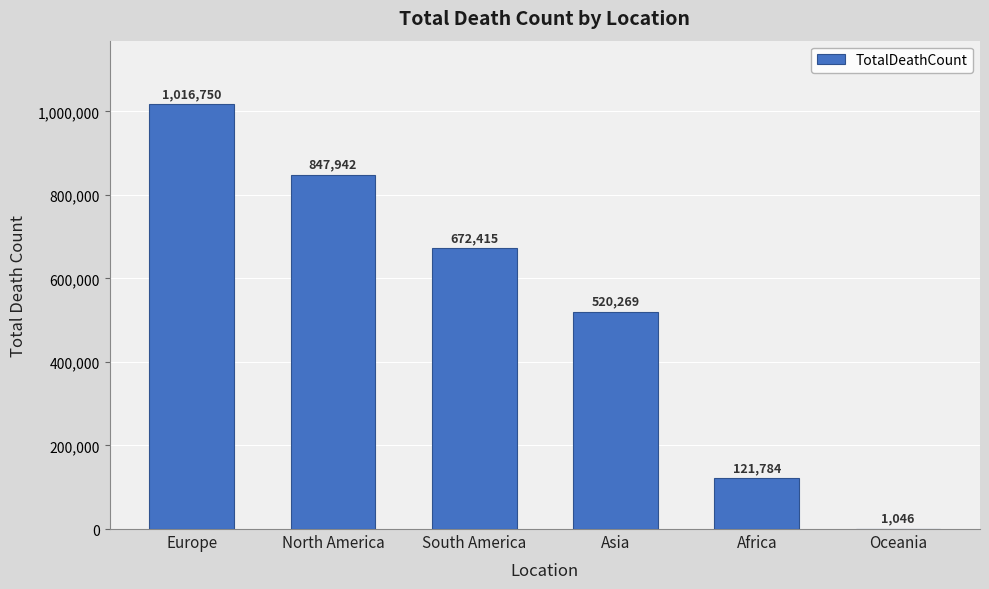

What is the change in value from North America to South America?

-175527